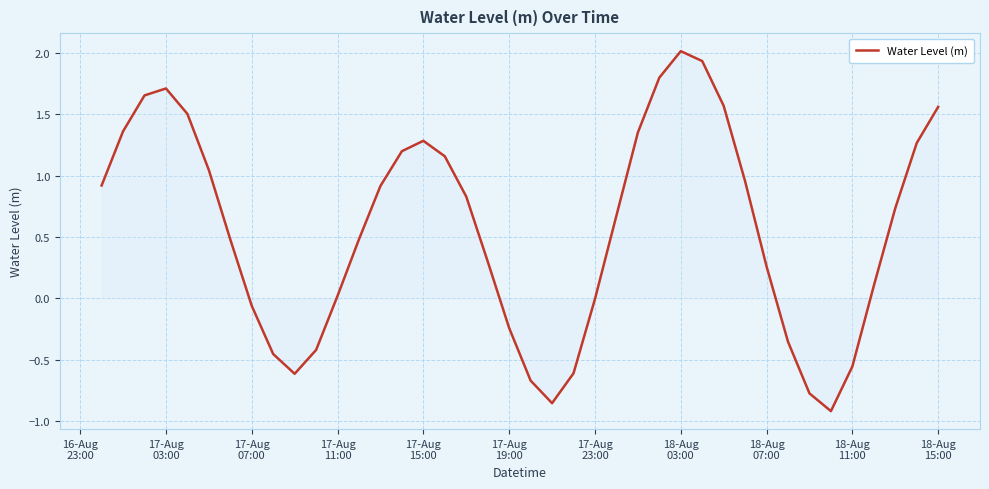

What is the greatest value displayed?

2.0